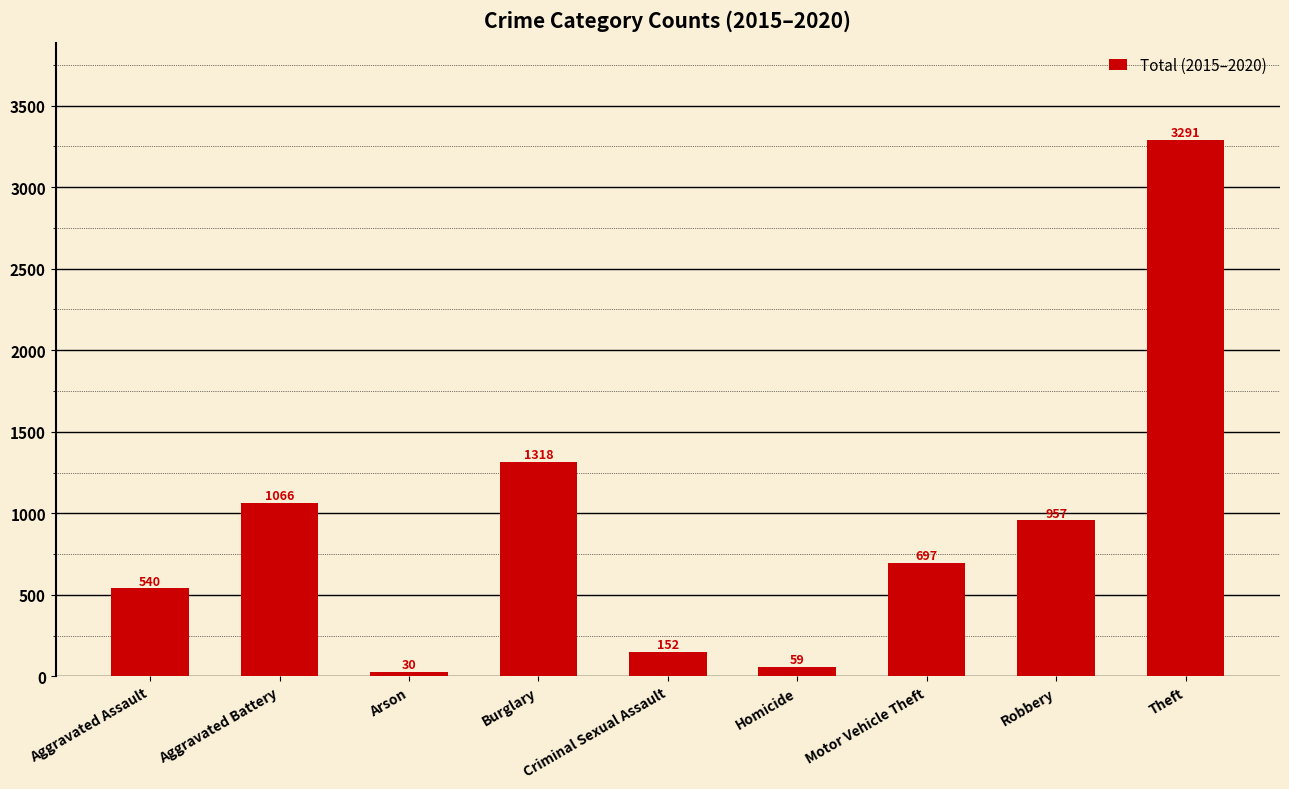

At which label does the data first exceed 697?

Aggravated Battery